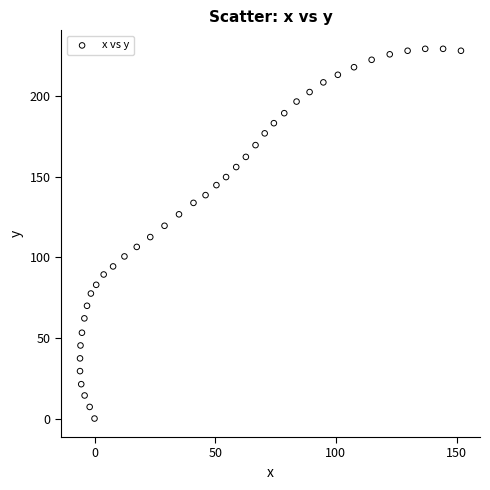

What is the range of X values (max minus min)?

157.8